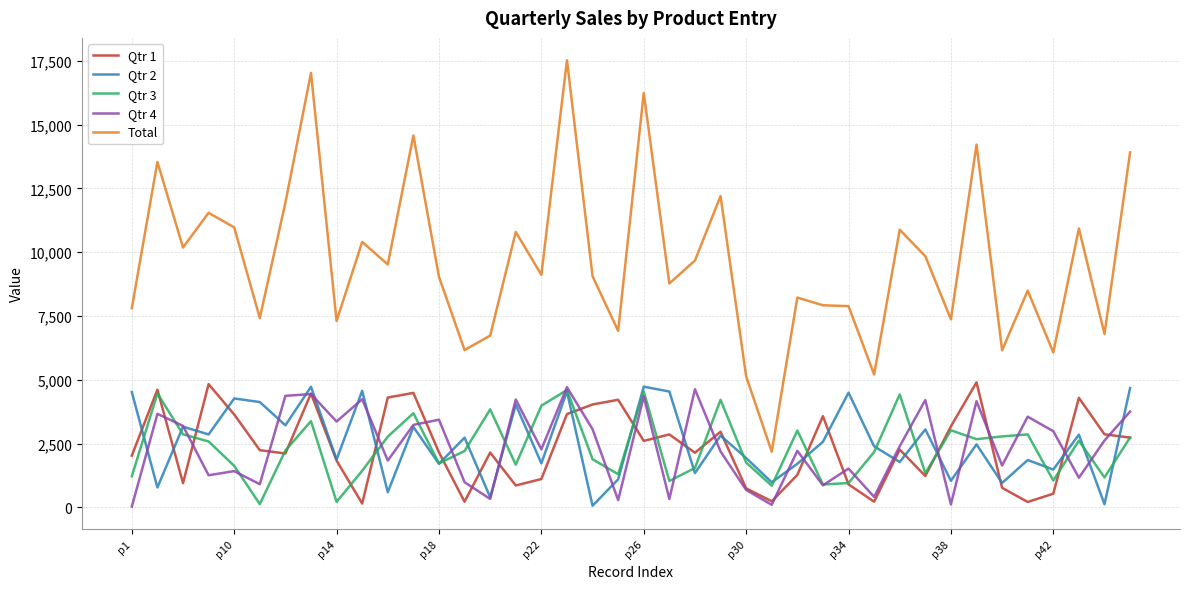

Which series has the largest total across all categories?

Total